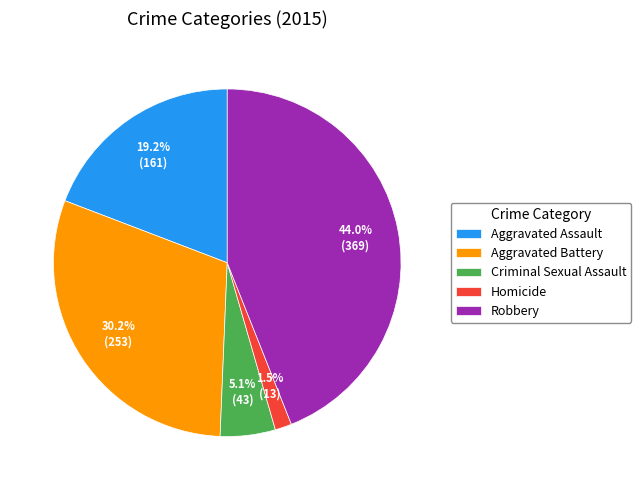

To the nearest percent, what percentage of the pie is Criminal Sexual Assault?

5%